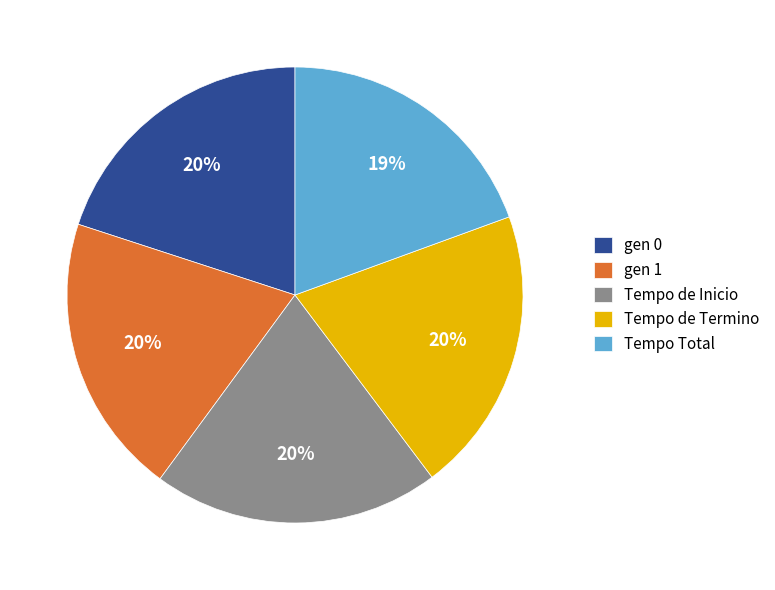

Does any single category account for the majority?

No